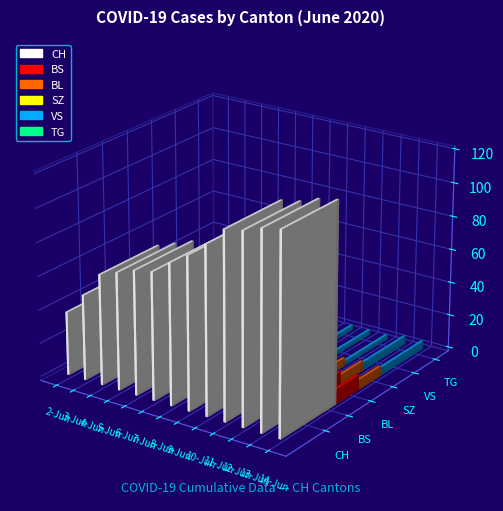

What is the value of the BL bar at the 9th from the left?

4